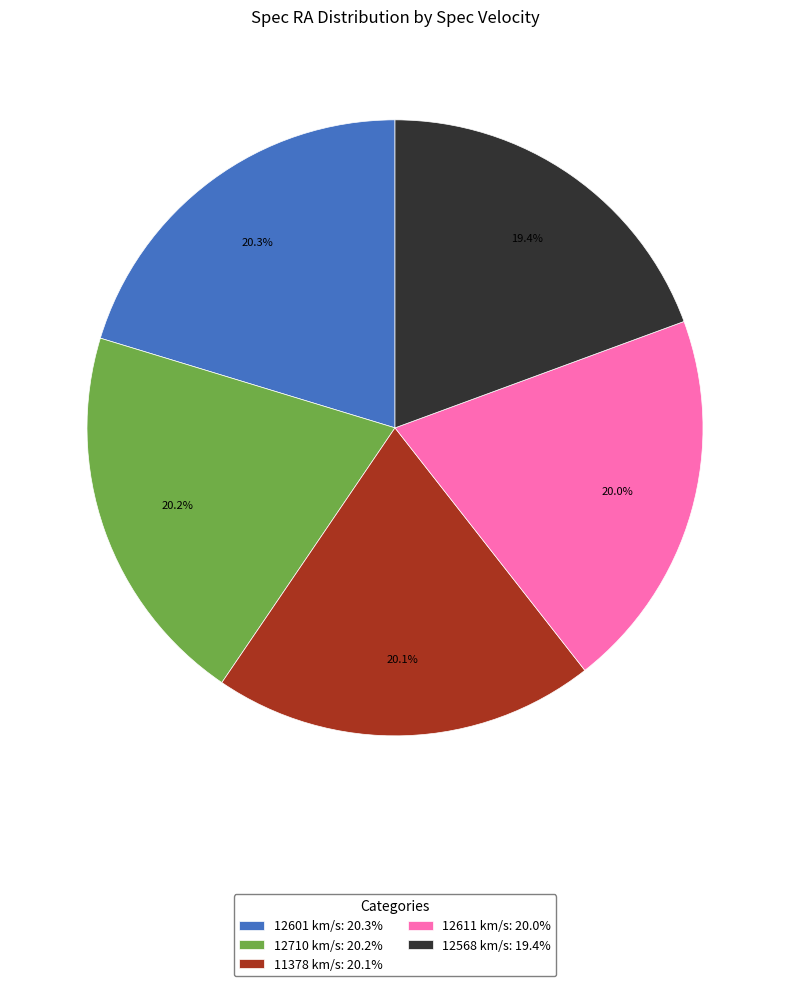

True or false: 12568 km/s accounts for 14% of the total.

False